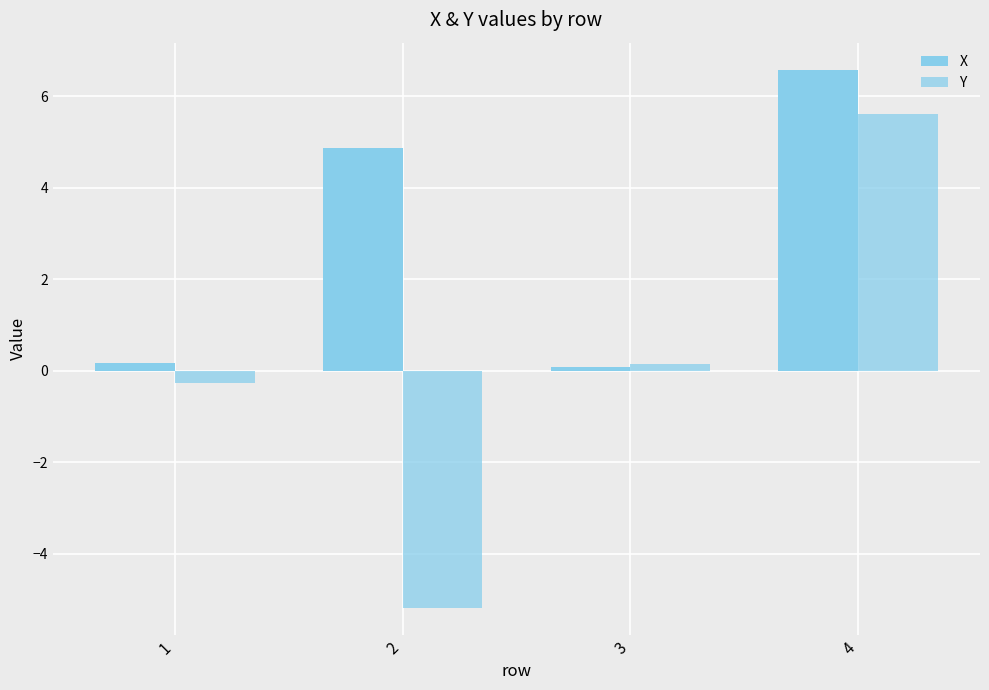

At which label is Y closest to 0?

3